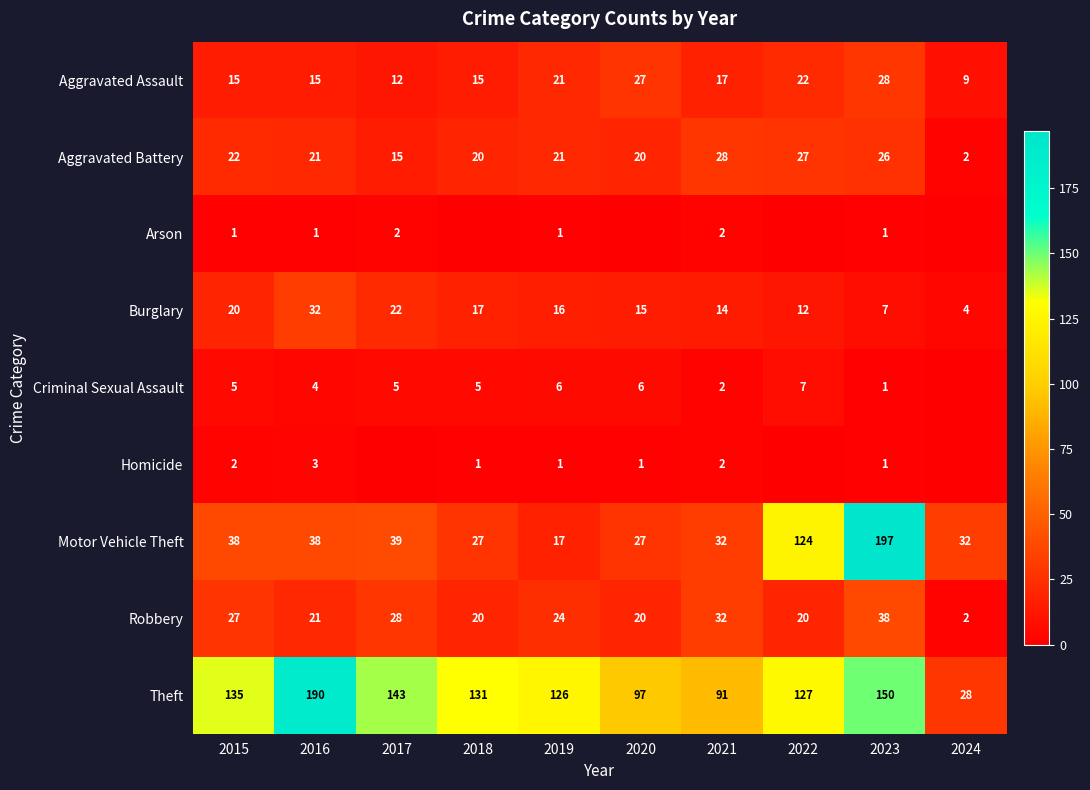

What is the total value across all series at 2019?

233